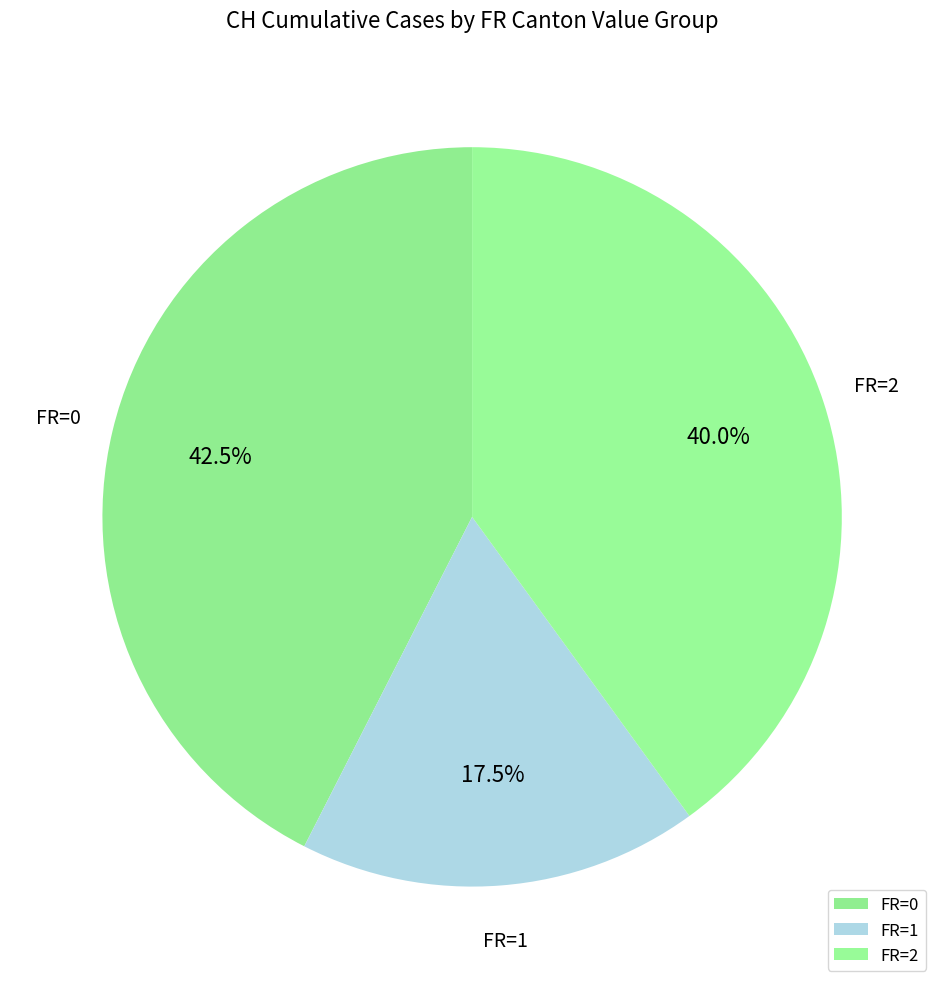

Between FR=0 and FR=1, which is larger?

FR=0